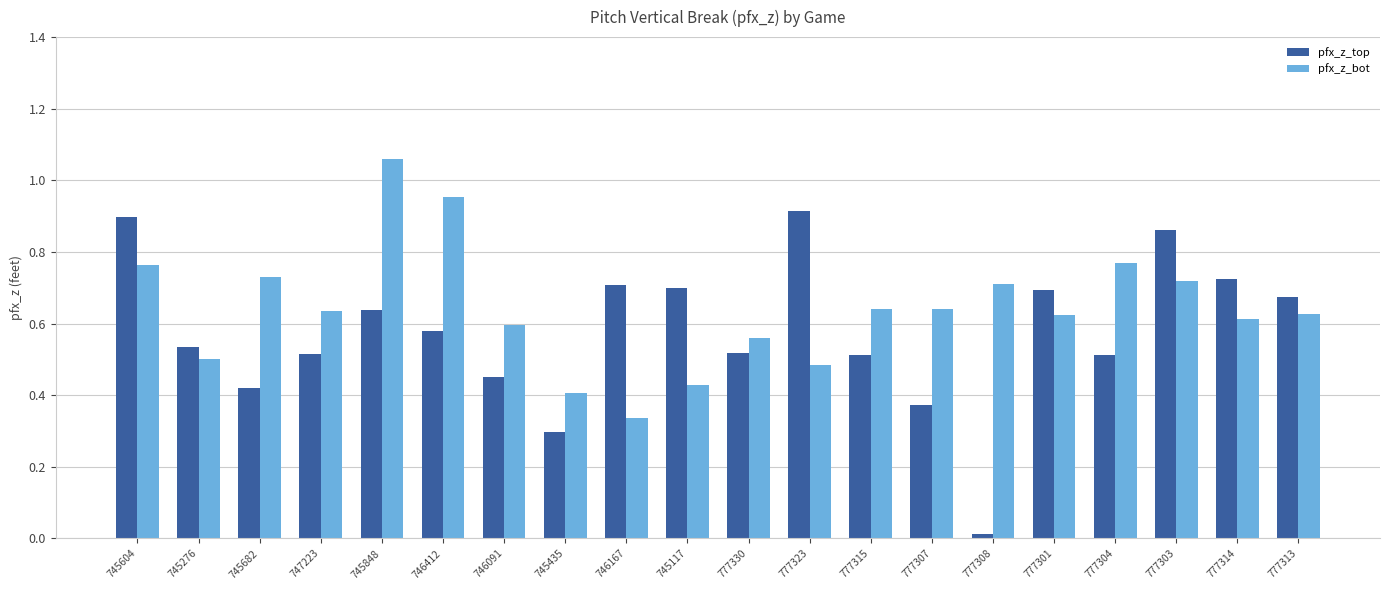

Which series has the widest spread of values?

pfx_z_top